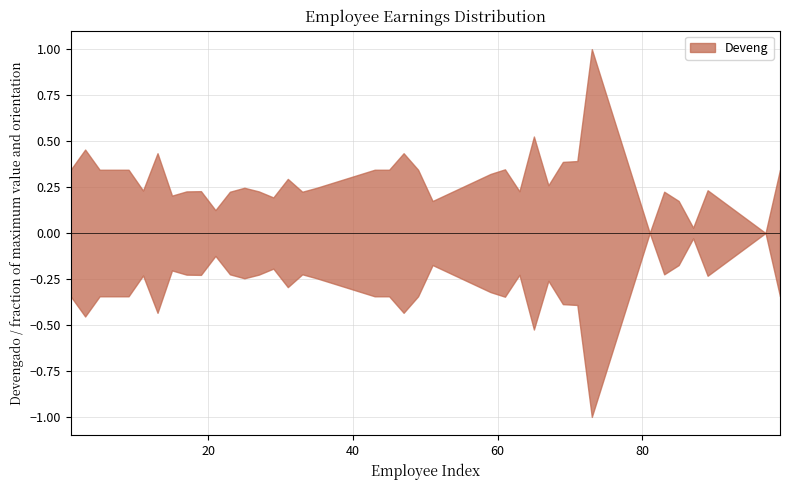

What is the difference between the maximum and minimum values?

19459.8